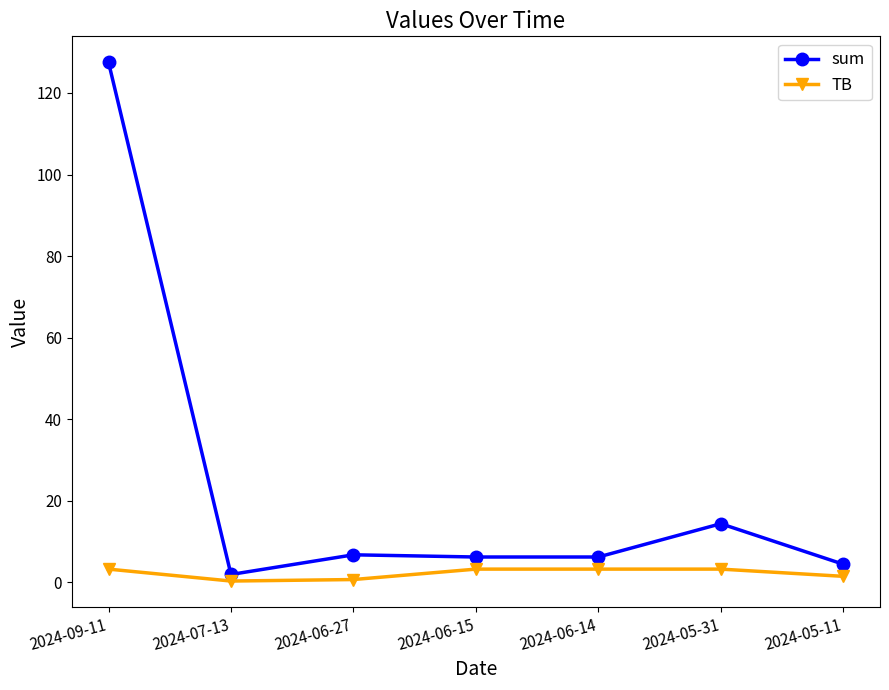

Rank the series by their maximum value, from lowest to highest.

TB, sum